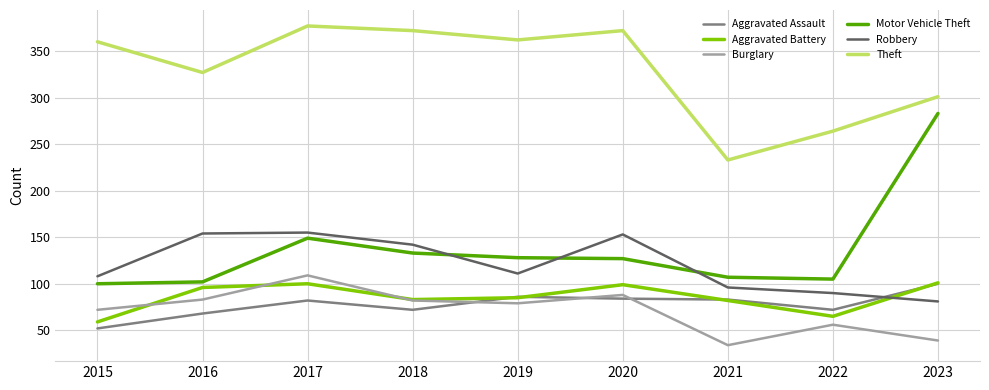

What is the greatest value displayed?

377